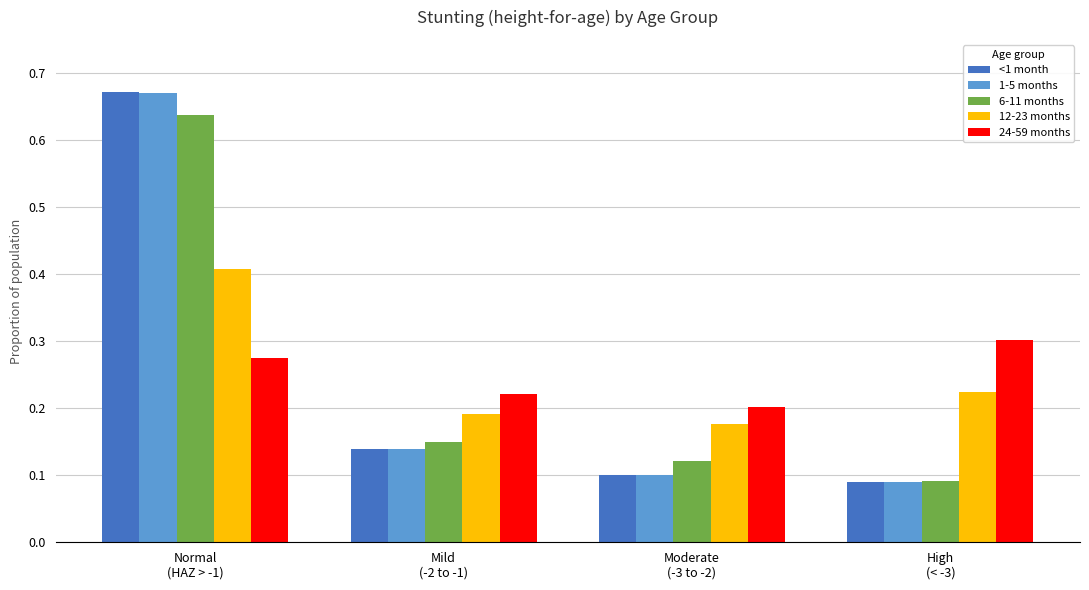

What is the sum of all 12-23 months values?

1.0